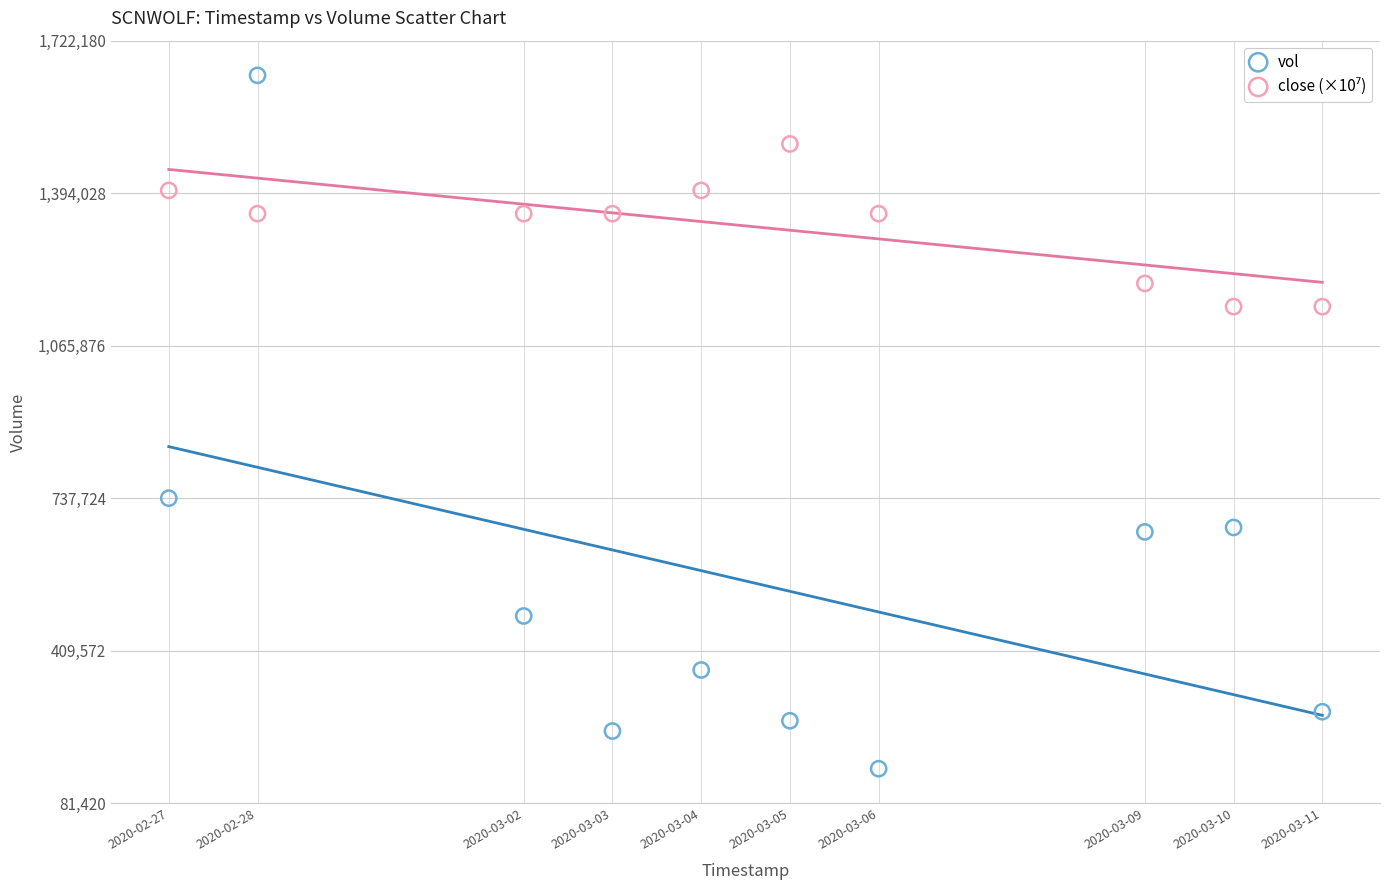

Across all data points, what is the range of Y values (max minus min)?

1491600.0